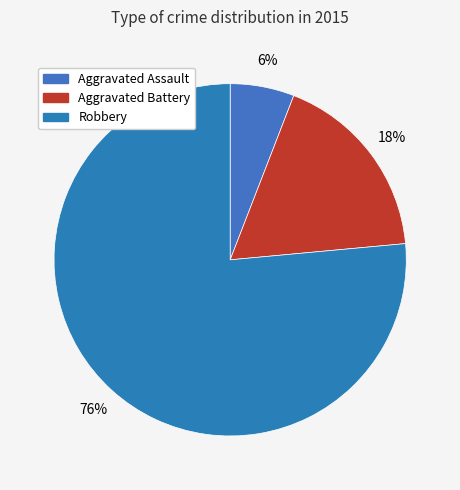

Which has a higher value, Aggravated Battery or Robbery?

Robbery